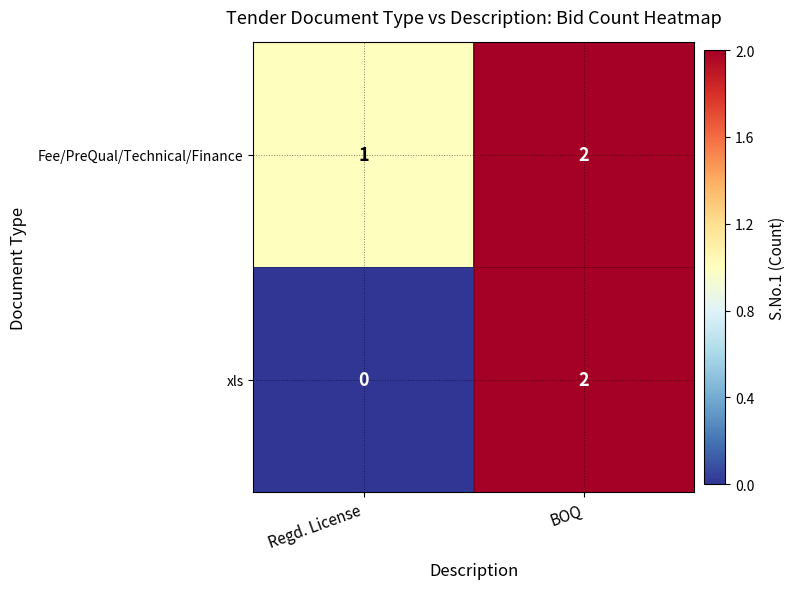

What is the spread (max minus min) of values at Regd. License?

1